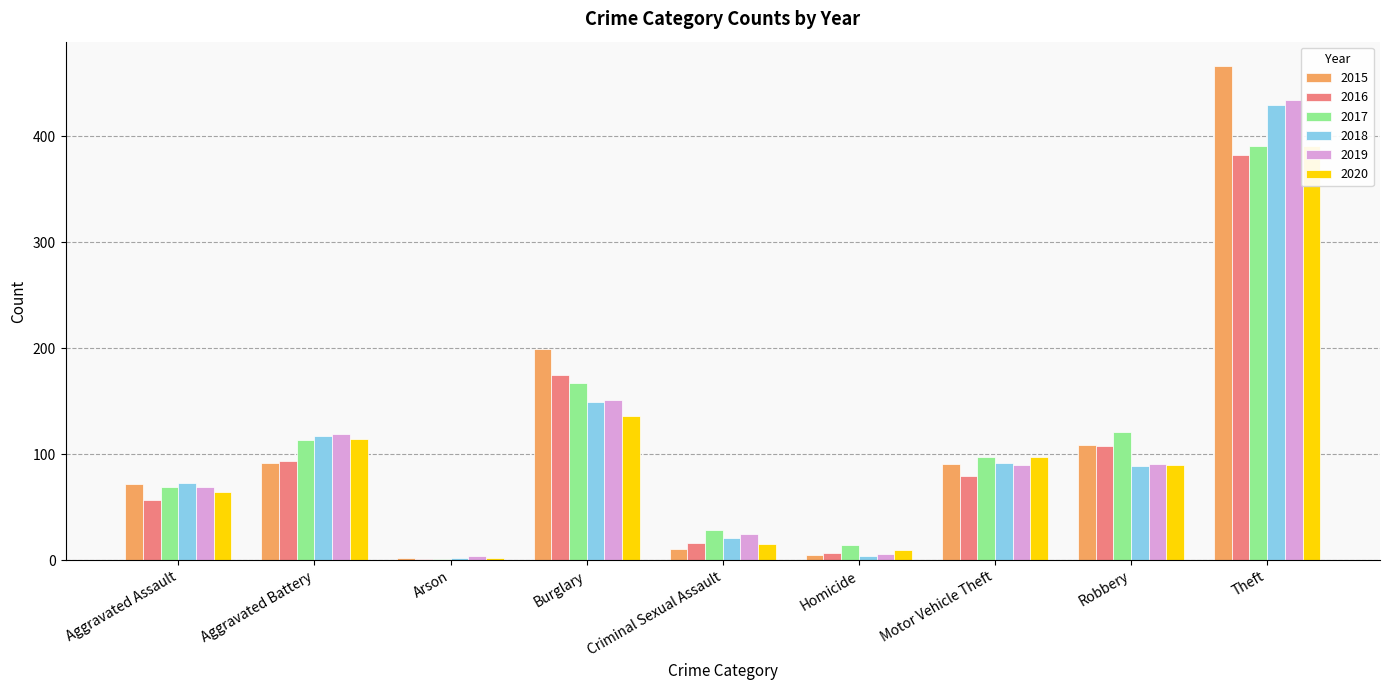

Where is 2019 nearest to the value 219?

Burglary